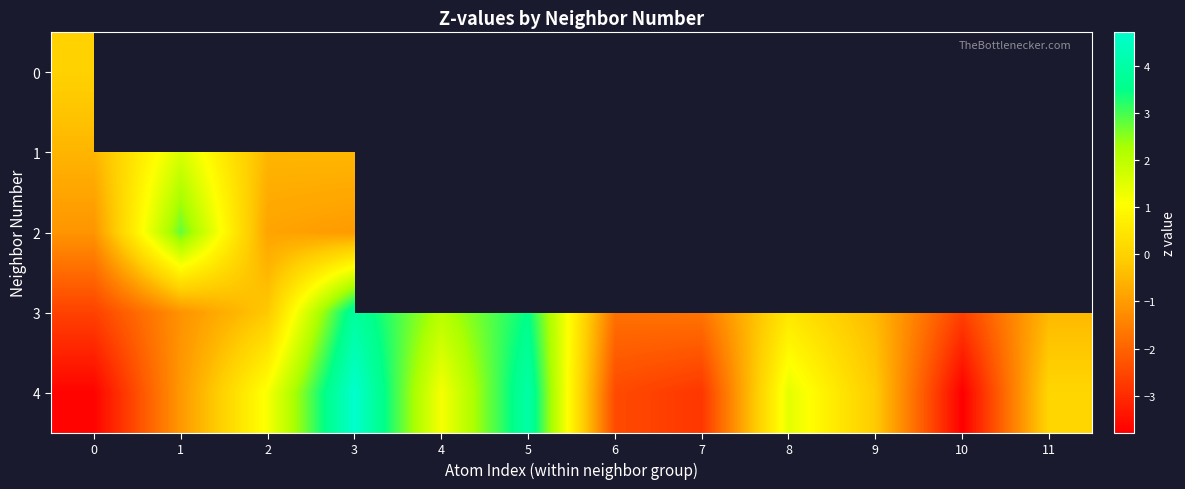

List the labels in order of 3 value, largest first.

3, 5, 4, 8, 2, 11, 9, 1, 7, 6, 0, 10